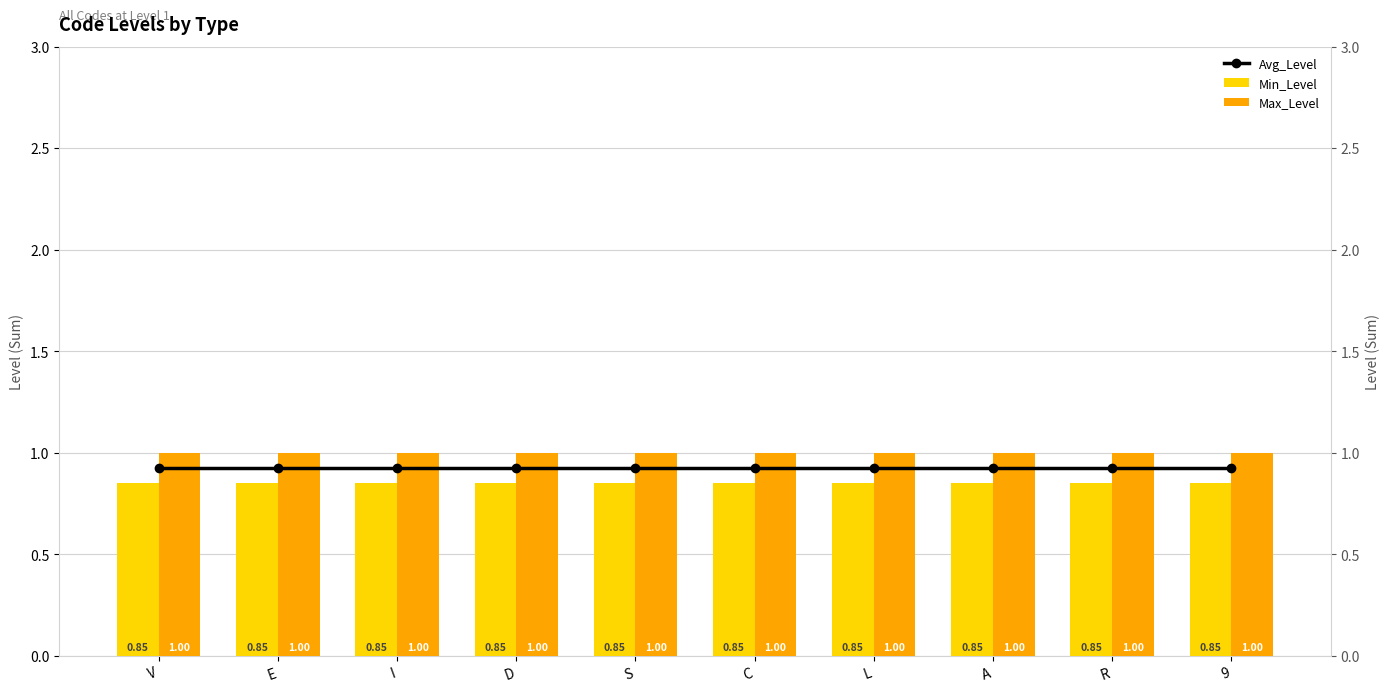

Which series has the largest total across all categories?

Max_Level